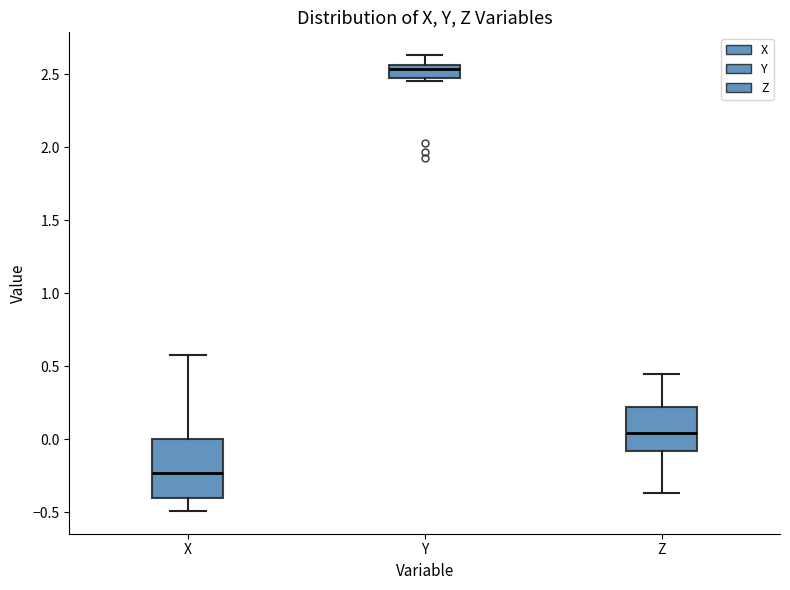

Which box has the highest median line?

Y